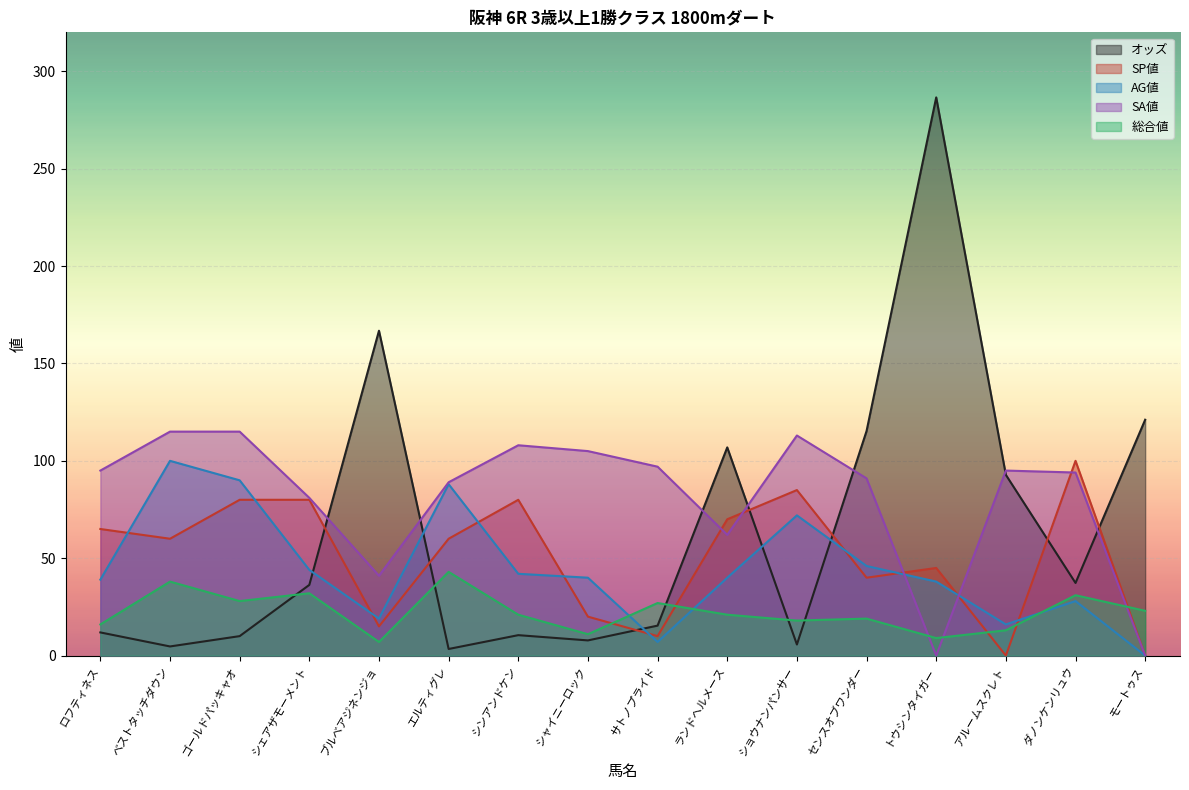

Which series changed the most between エルティグレ and シャイニーロック?

AG値